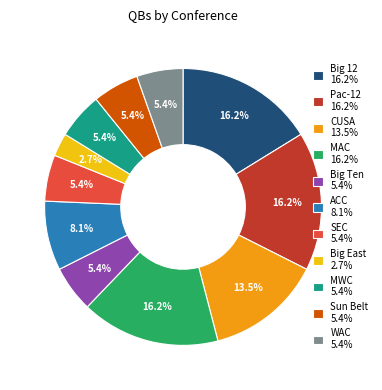

How many segments does this pie chart have?

11